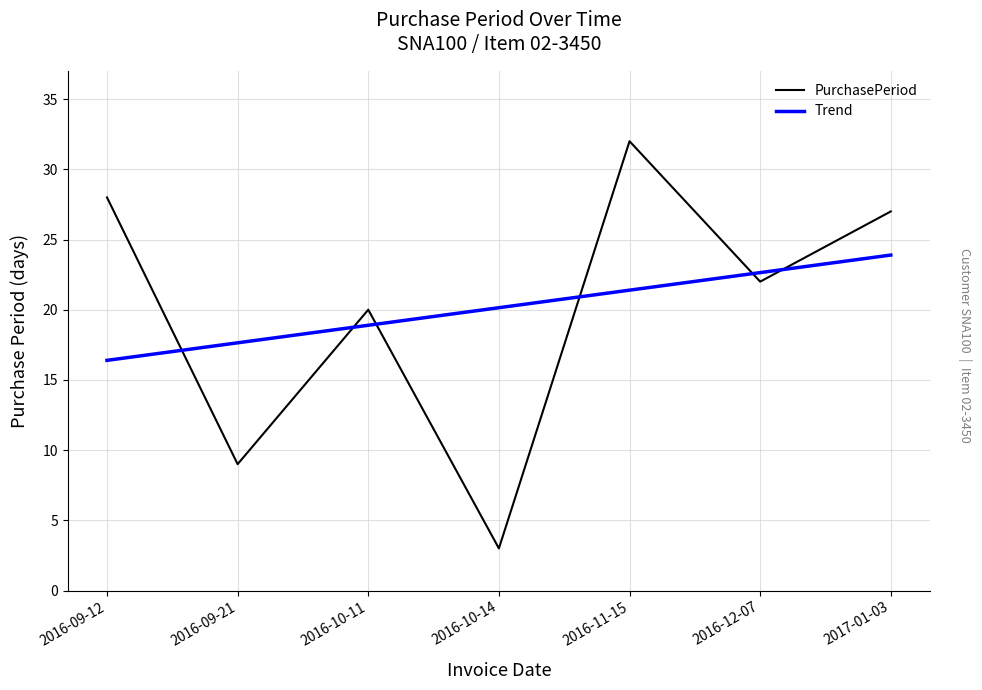

Where is the first local minimum for PurchasePeriod?

2016-09-21